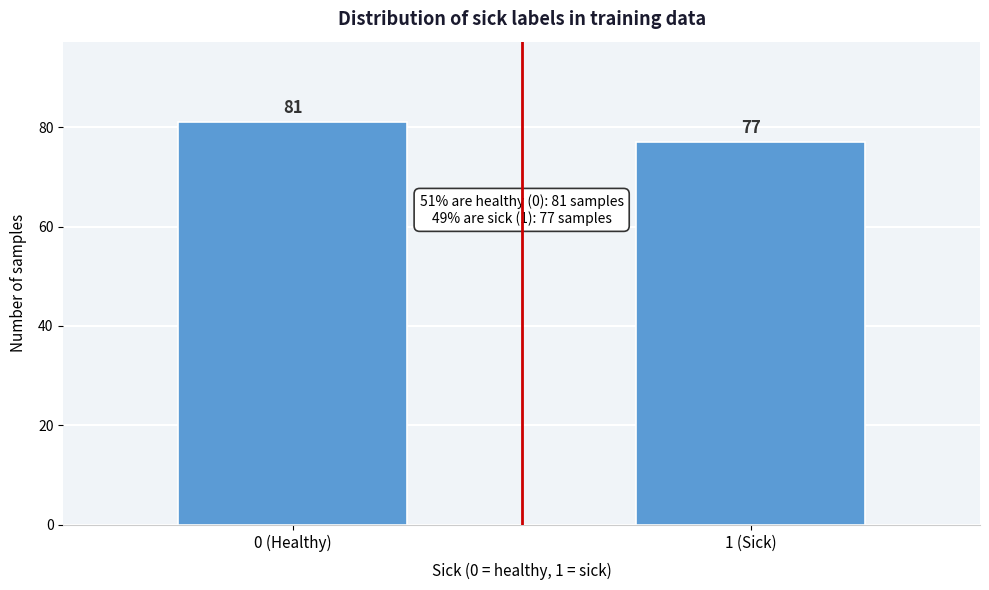

Reading right to left, list all the values displayed in this chart.

77	81